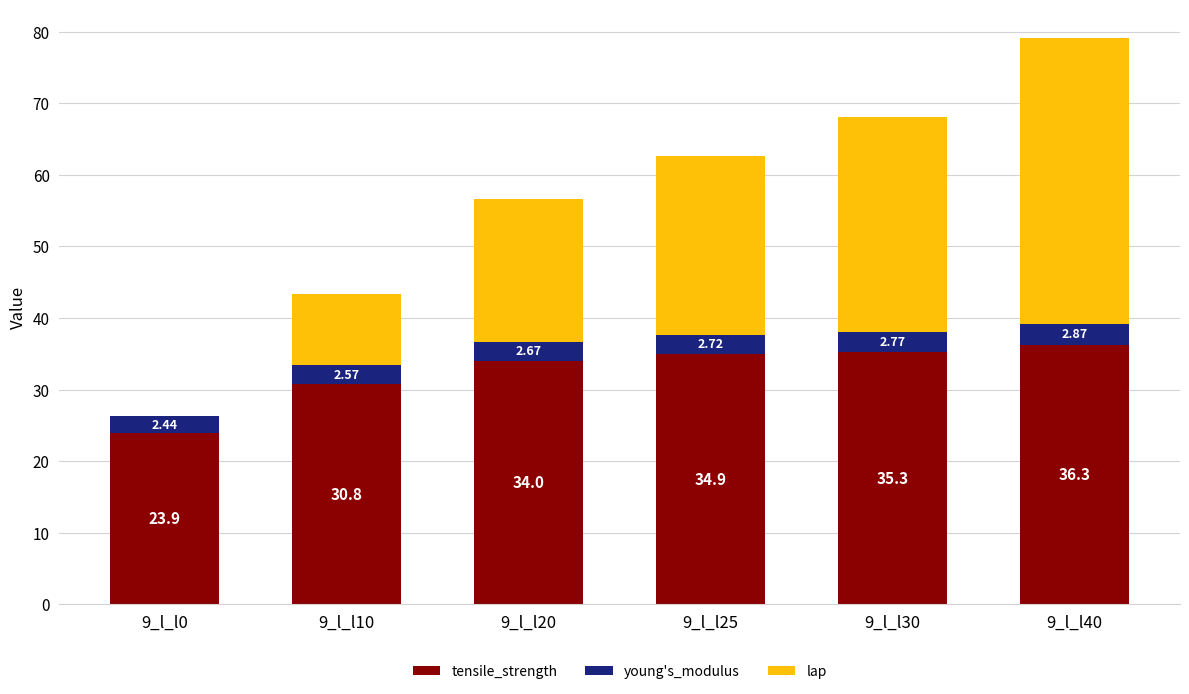

What is the total value across all series at 9_l_l25?

62.7